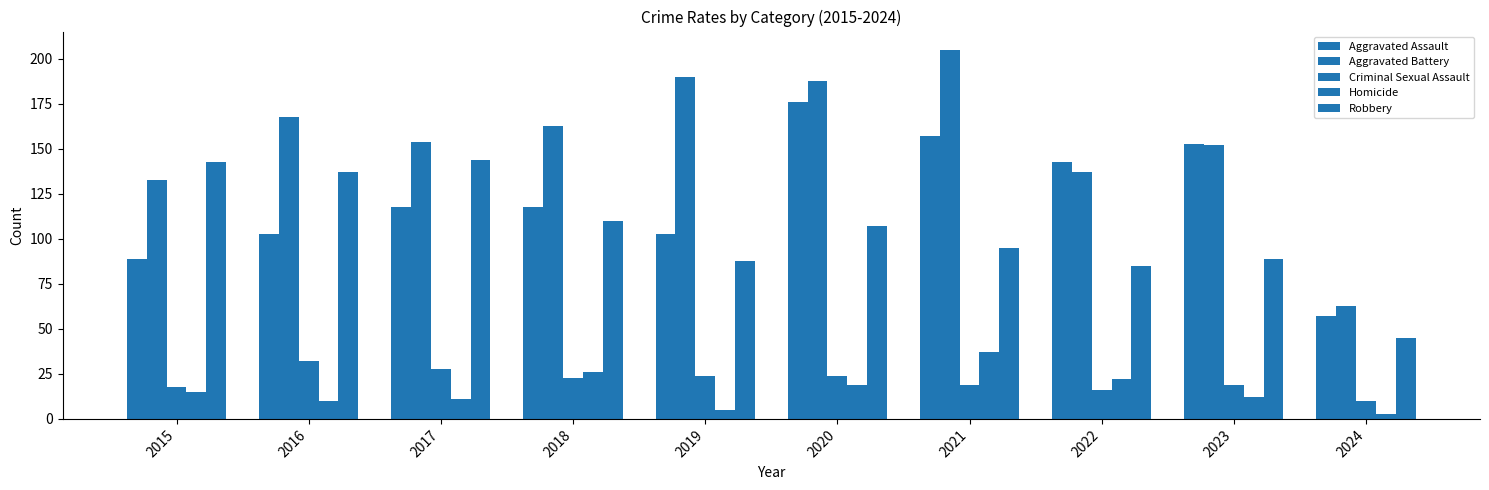

How many groups of bars are there?

10